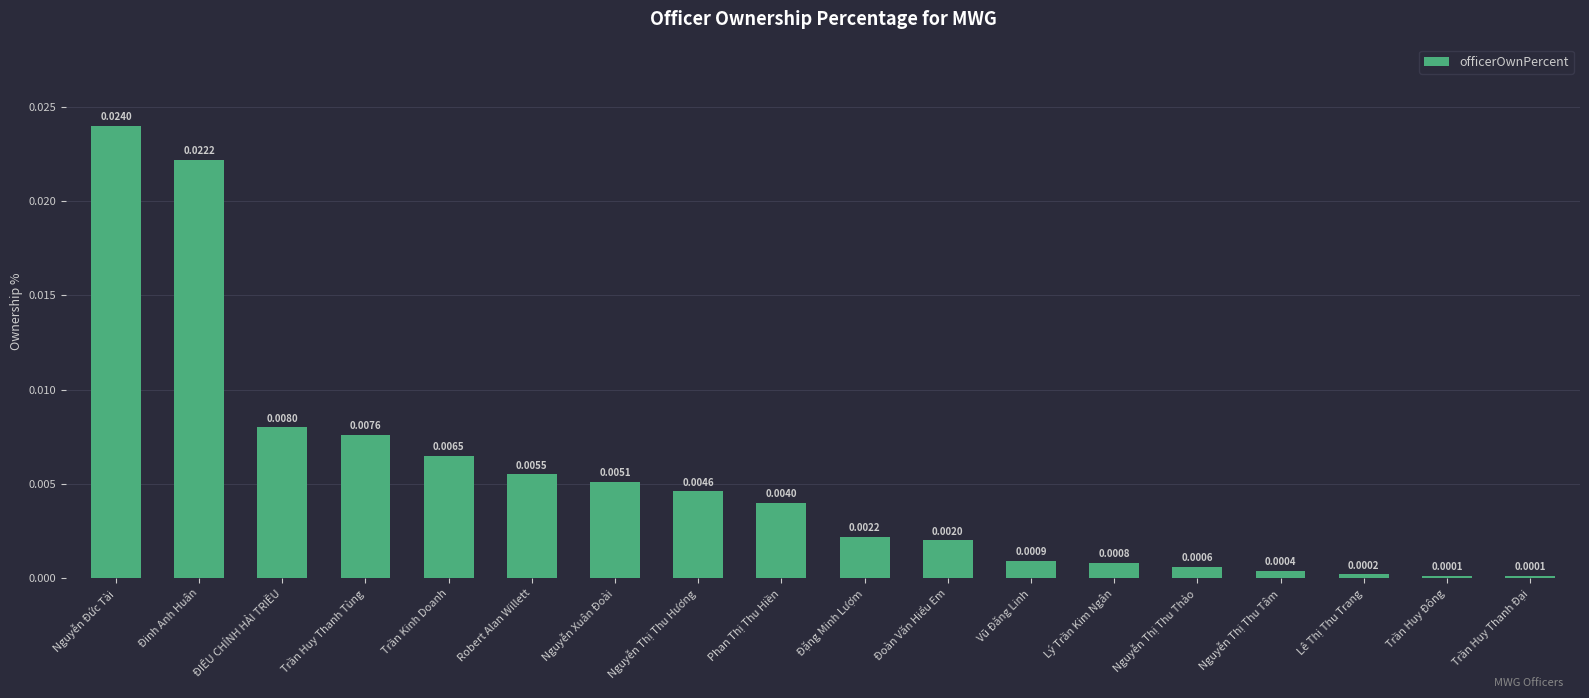

What is the label of the 17th bar from the left?

Trần Huy Đông